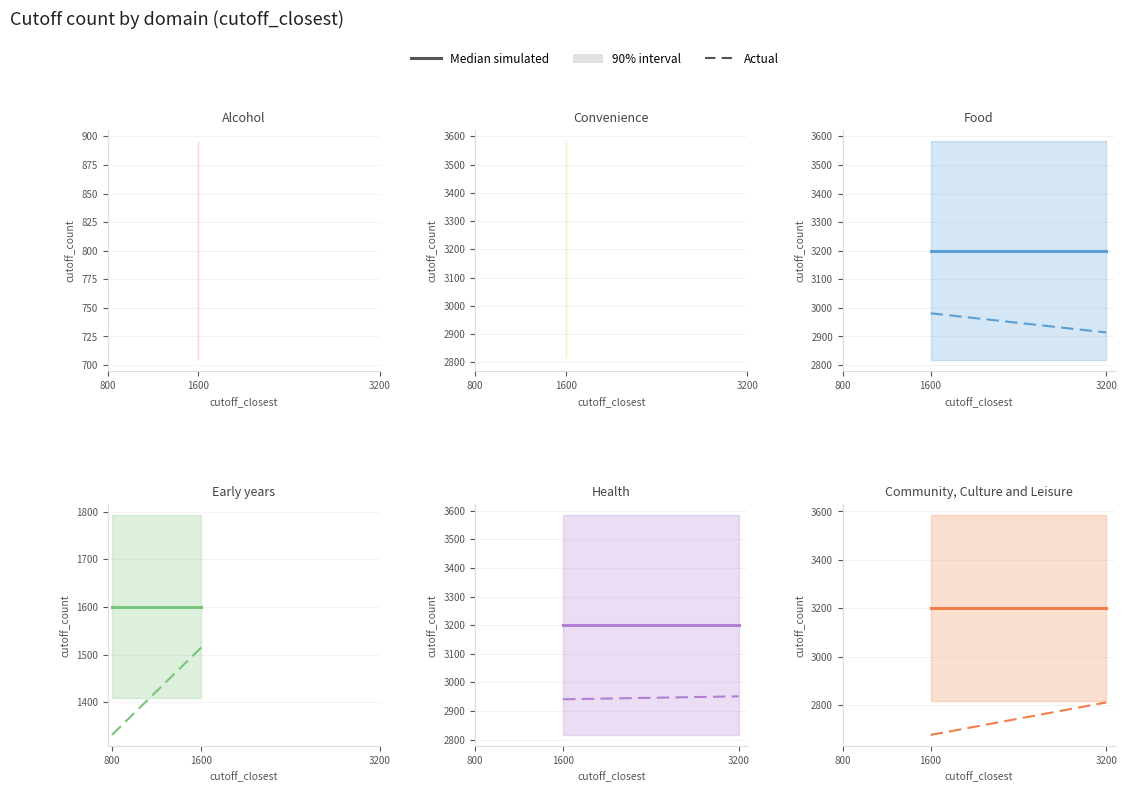

The value of Median simulated at 3200 is 4700.0. True or false?

False